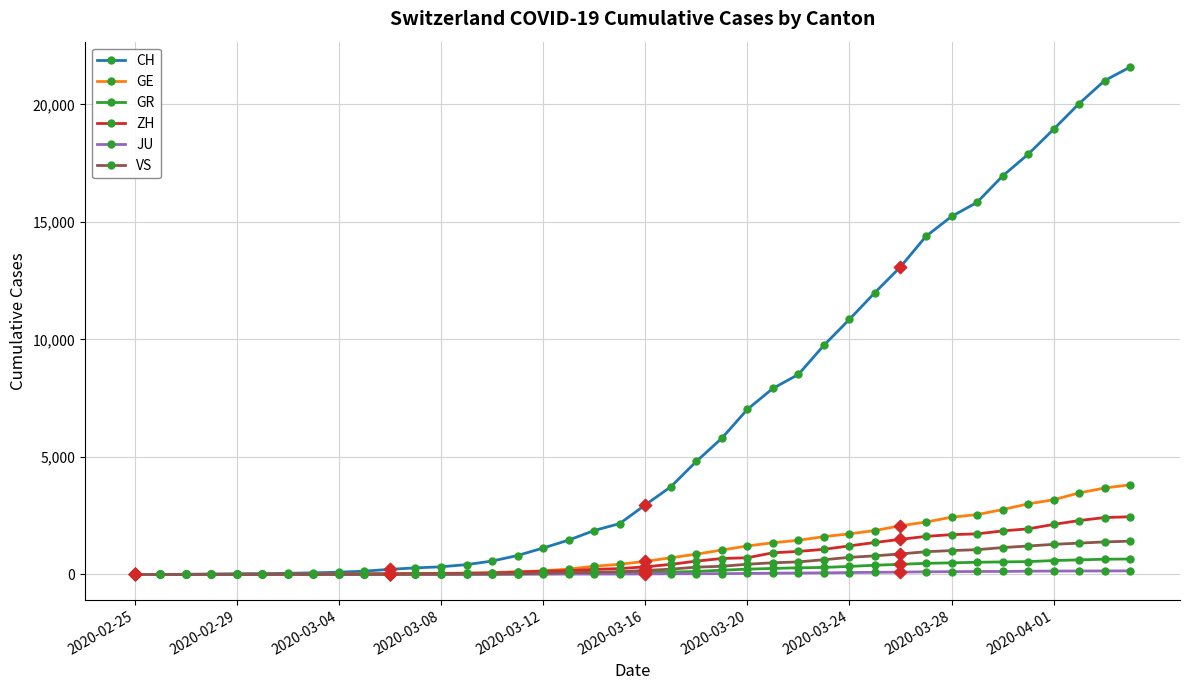

At how many categories does at least one series exceed 5464?

17